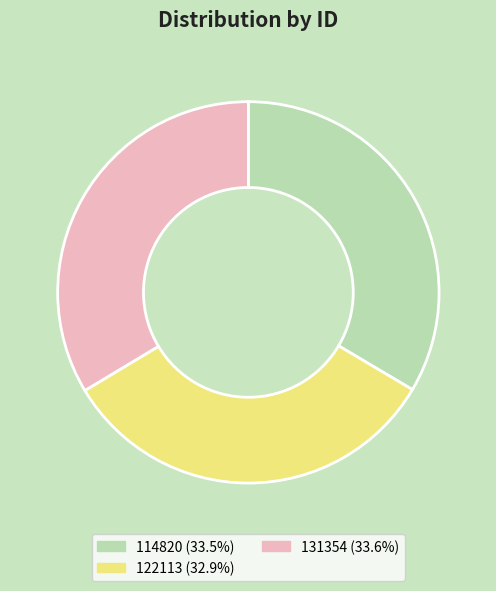

Approximately how many times larger is the value at 131354 compared to 114820?

1.0